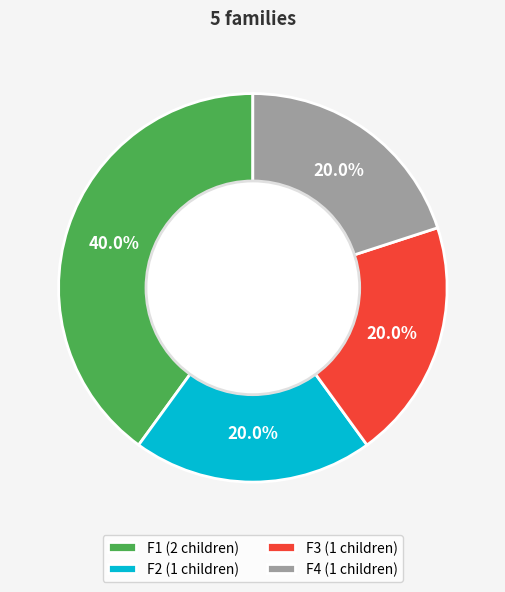

How many segments does this pie chart have?

4